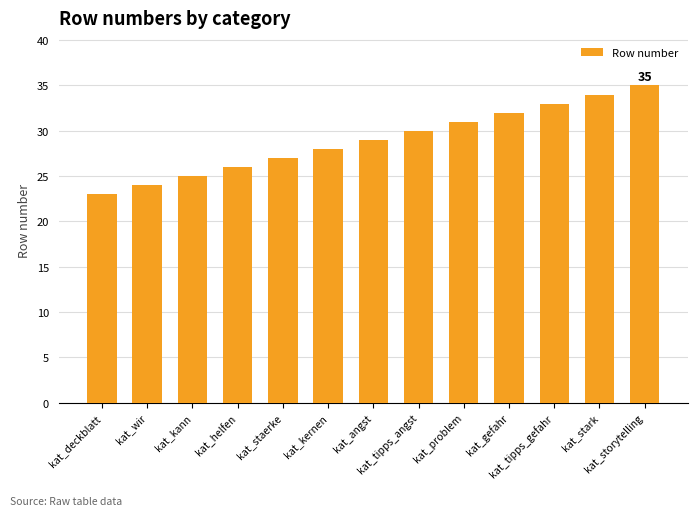

At which category does the chart reach its peak across all series?

kat_storytelling